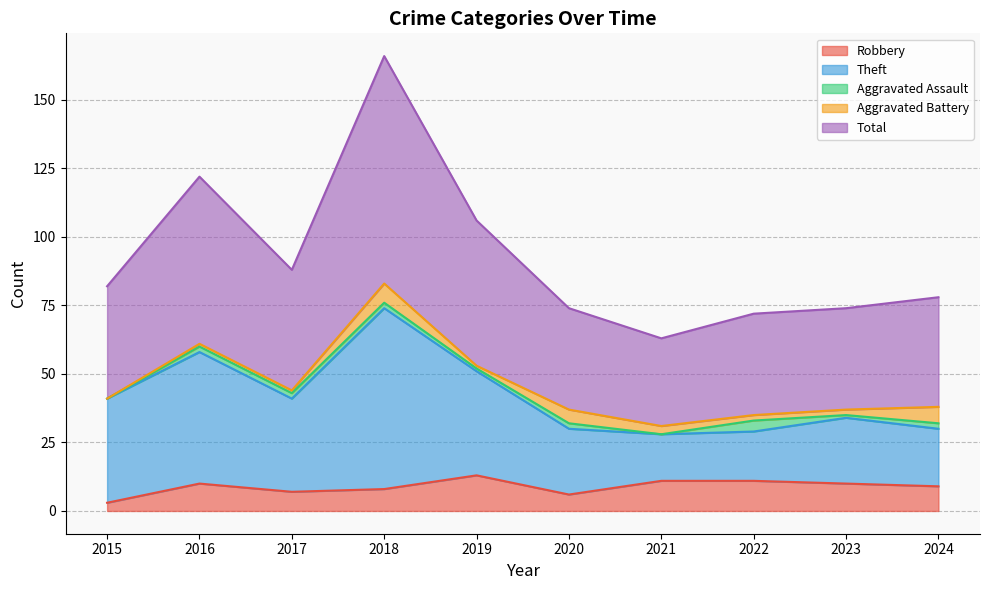

Between 2018 and 2020, which is larger?

2018